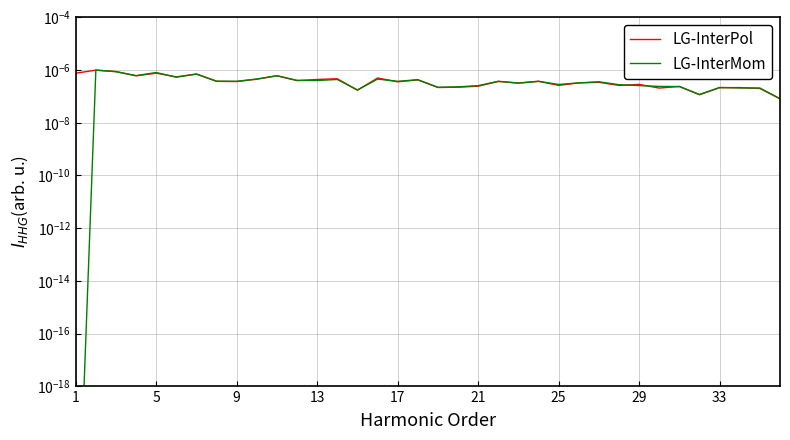

Rank the series by their average value, from lowest to highest.

LG-InterMom, LG-InterPol